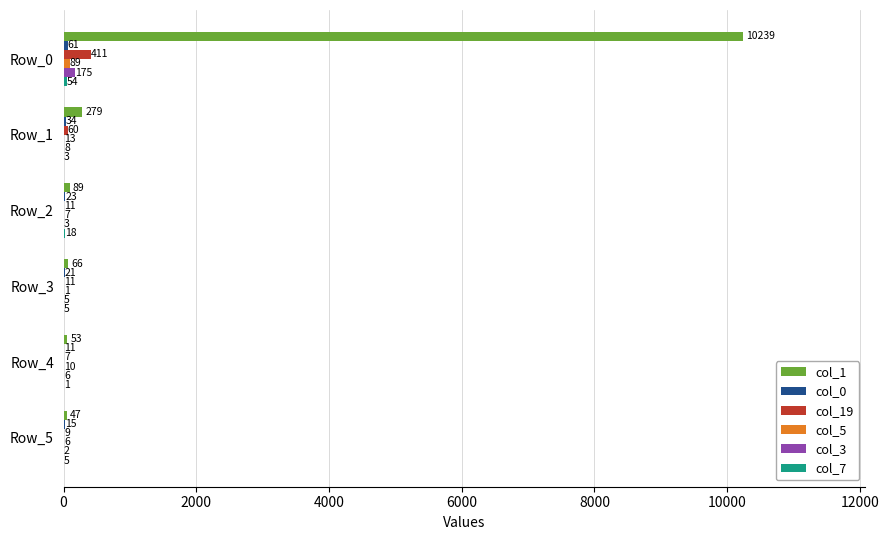

What is the sum of all col_1 values?

10773